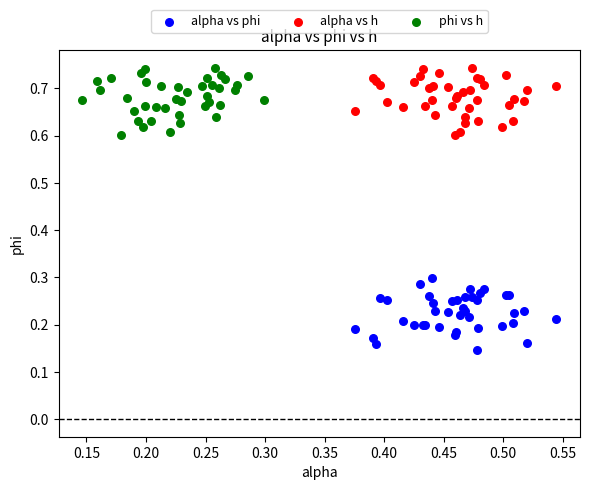

Which series reaches the minimum Y coordinate?

alpha vs phi